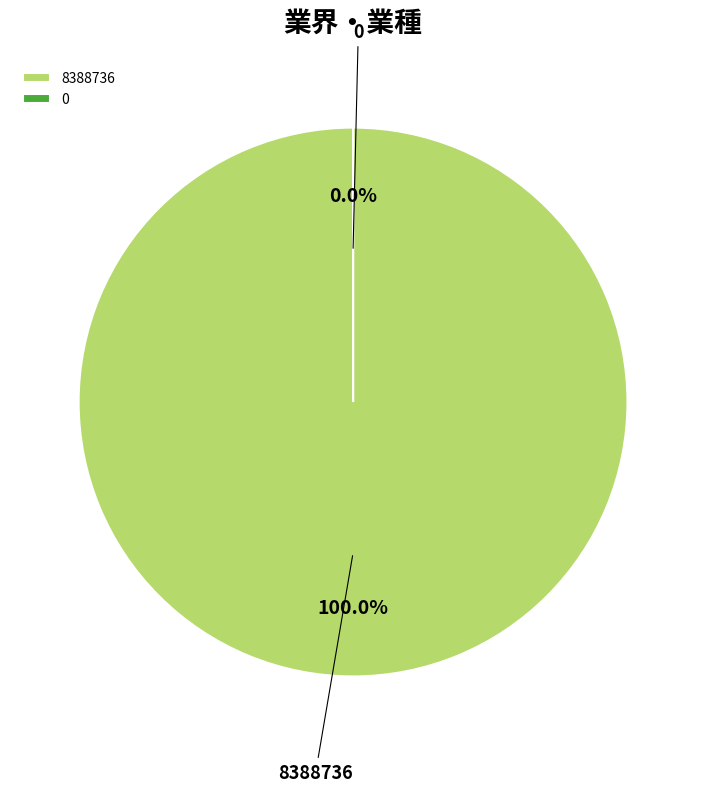

To the nearest percent, what is the combined percentage of 8388736 and 0?

100%